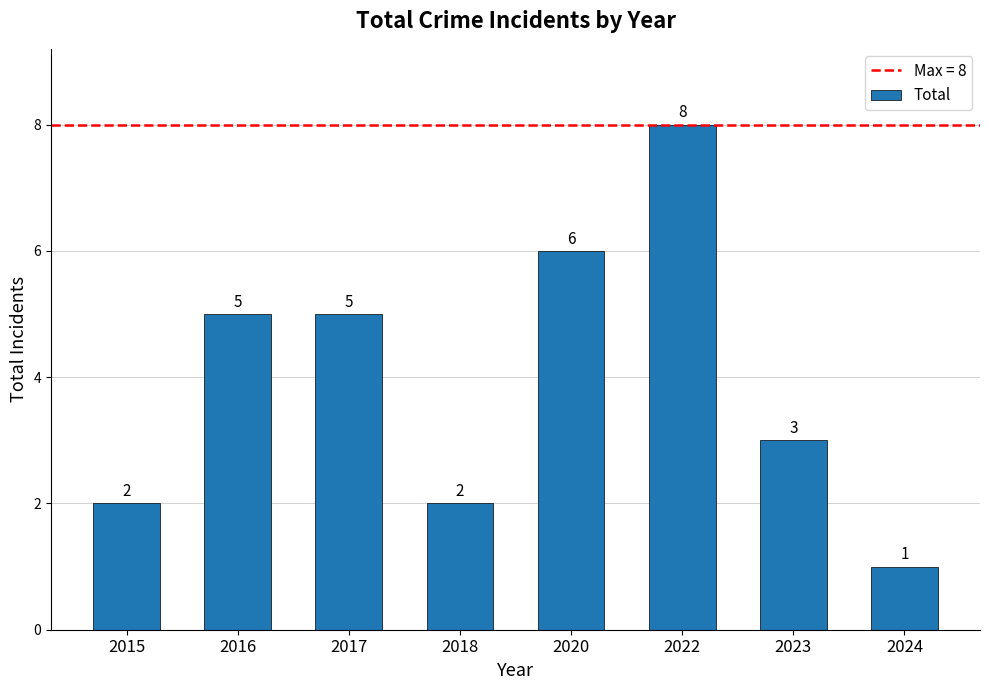

How many data points are less than 5?

4